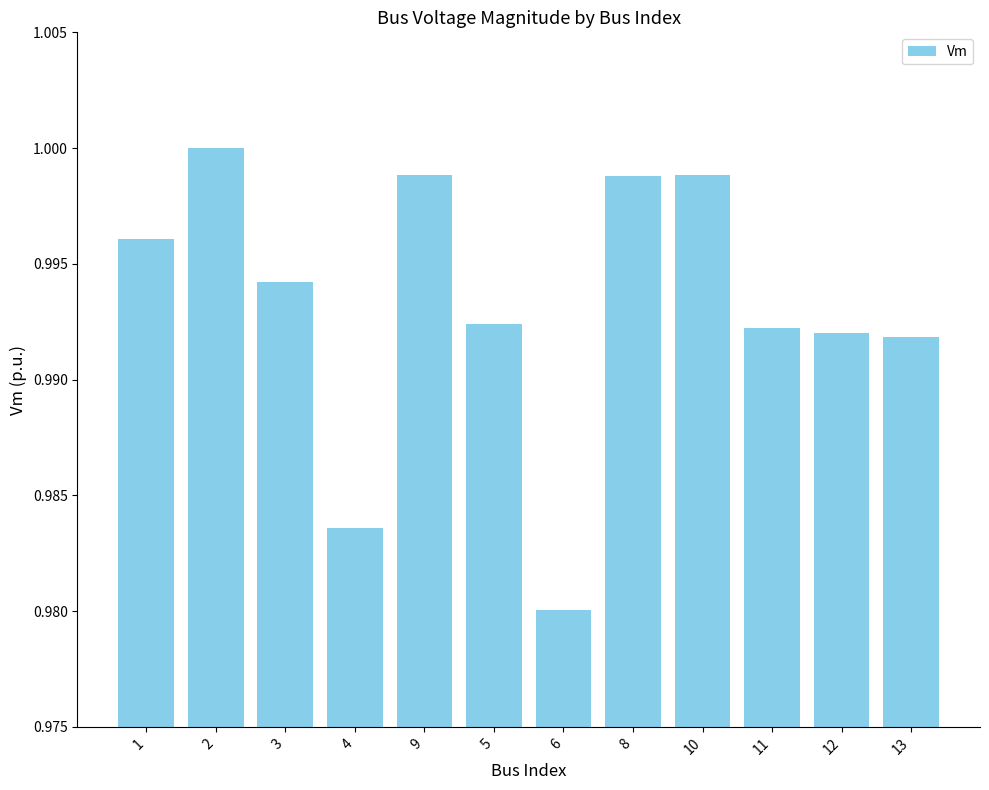

Is it true that the value at 9 is 0.6?

False